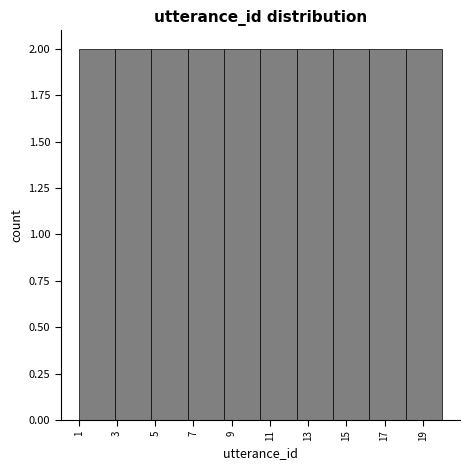

Reading left to right, transcribe this chart: for each bar, give the range it covers on the x-axis and its height. Neither the bar edges nor the heights are printed on the chart, so give them approximately, as read against the axes.

1.0 to 2.9: 2
2.9 to 4.8: 2
4.8 to 6.7: 2
6.7 to 8.6: 2
8.6 to 10.5: 2
10.5 to 12.4: 2
12.4 to 14.3: 2
14.3 to 16.2: 2
16.2 to 18.1: 2
18.1 to 20.0: 2